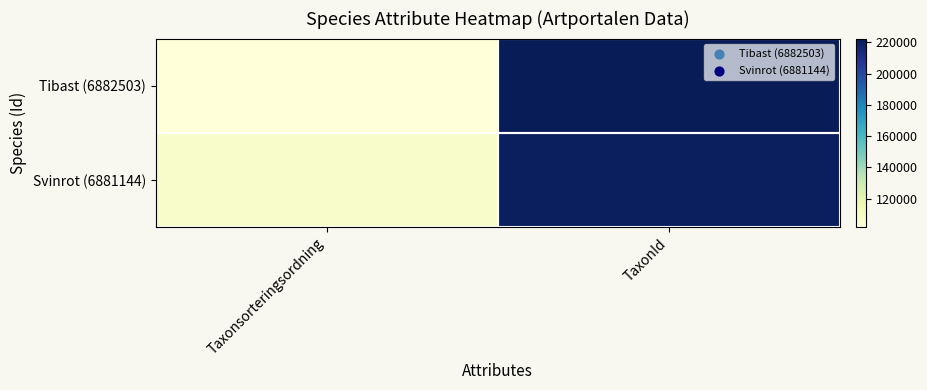

What is the spread (max minus min) of values at Taxonsorteringsordning?

5284